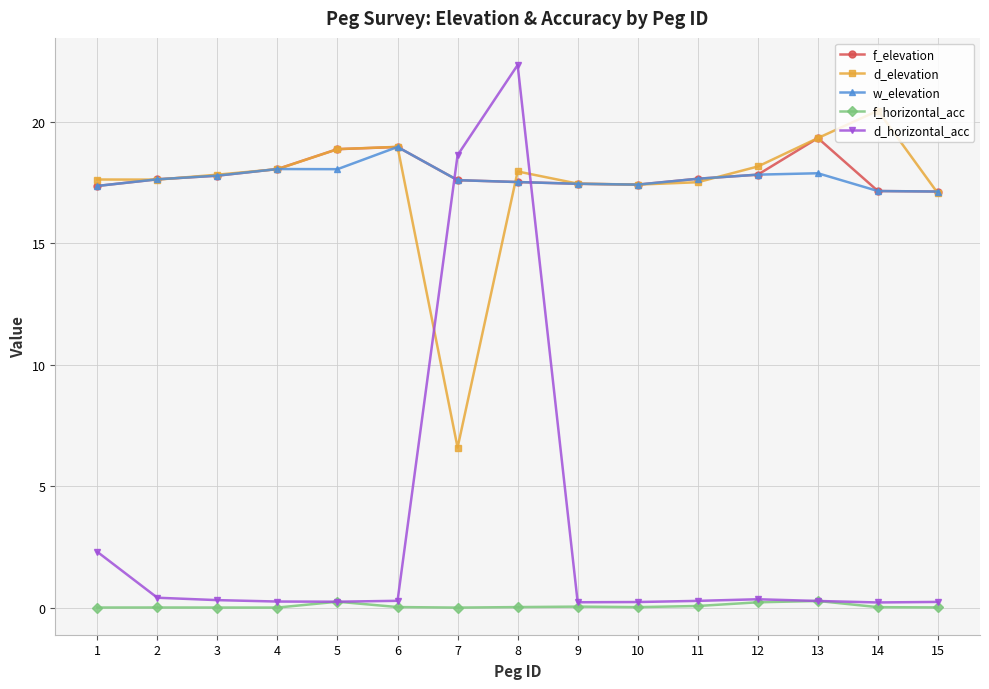

True or false: w_elevation has a value of 17.1 at 15.

True